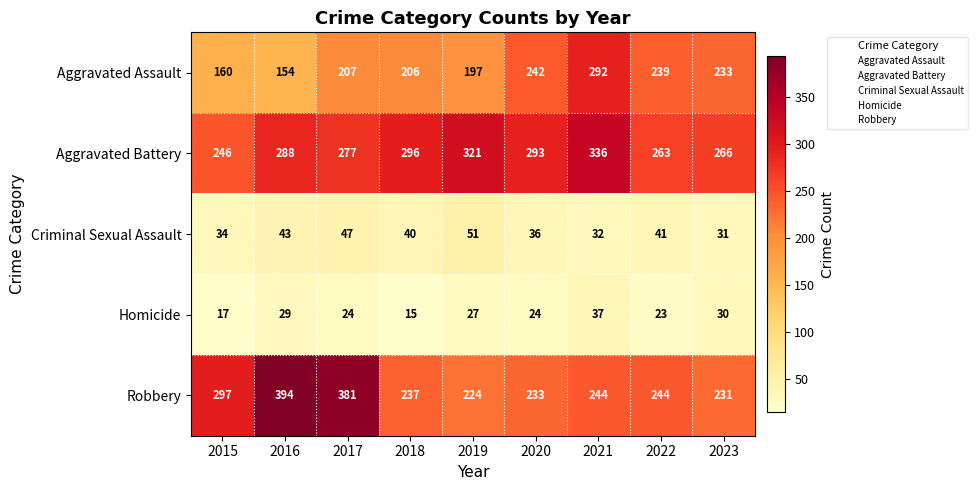

The Aggravated Battery series shows 121 at 2022. True or false?

False